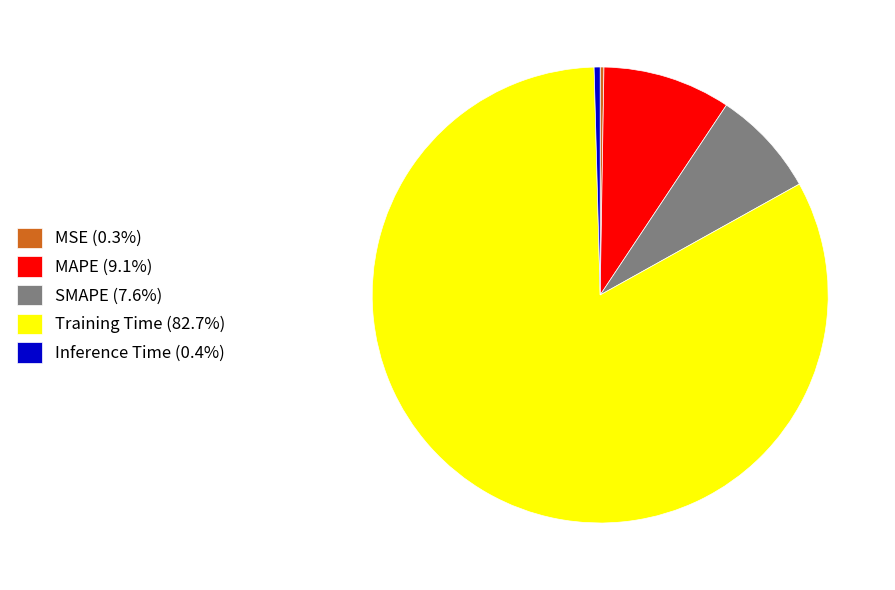

What is the majority slice?

Training Time